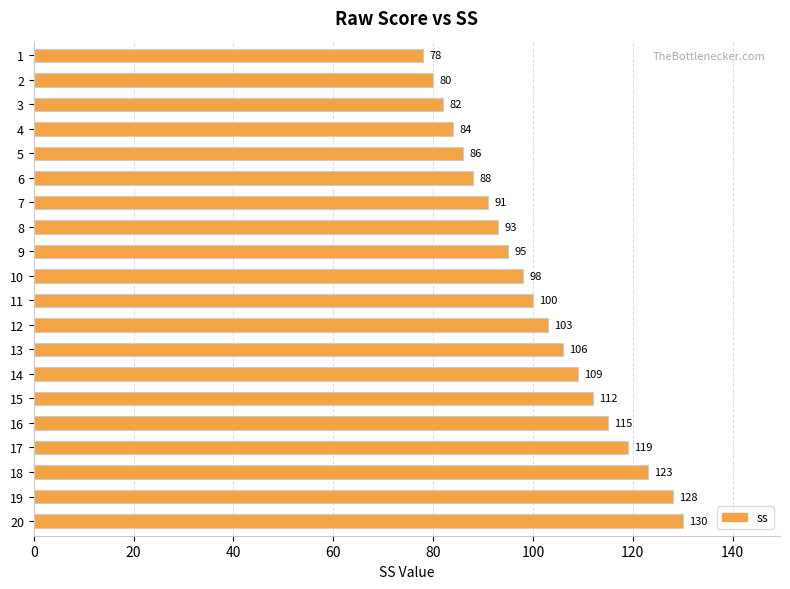

What is the difference between the second highest and minimum values?

50